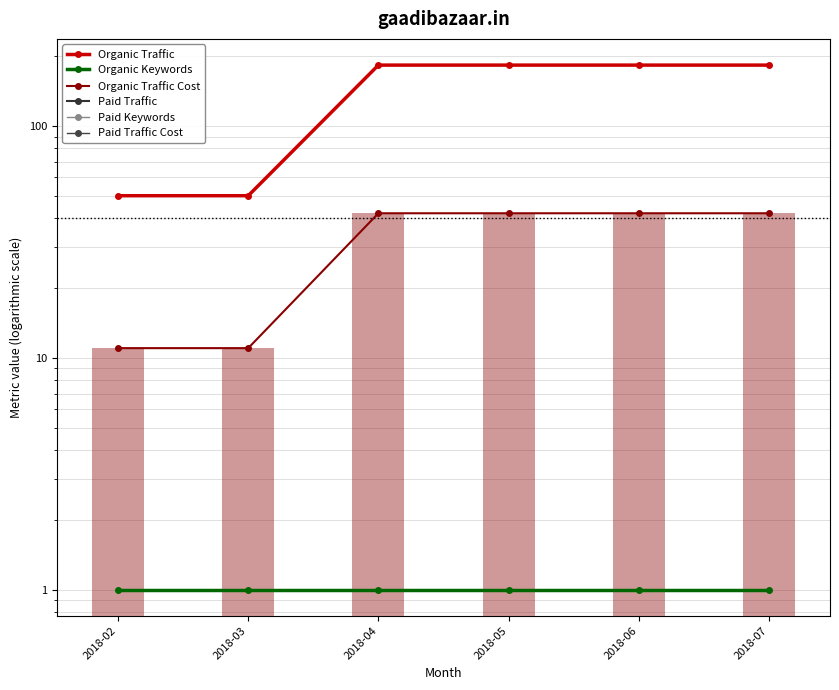

The value of Organic Traffic Cost at 2018-06 is 58.4. True or false?

False